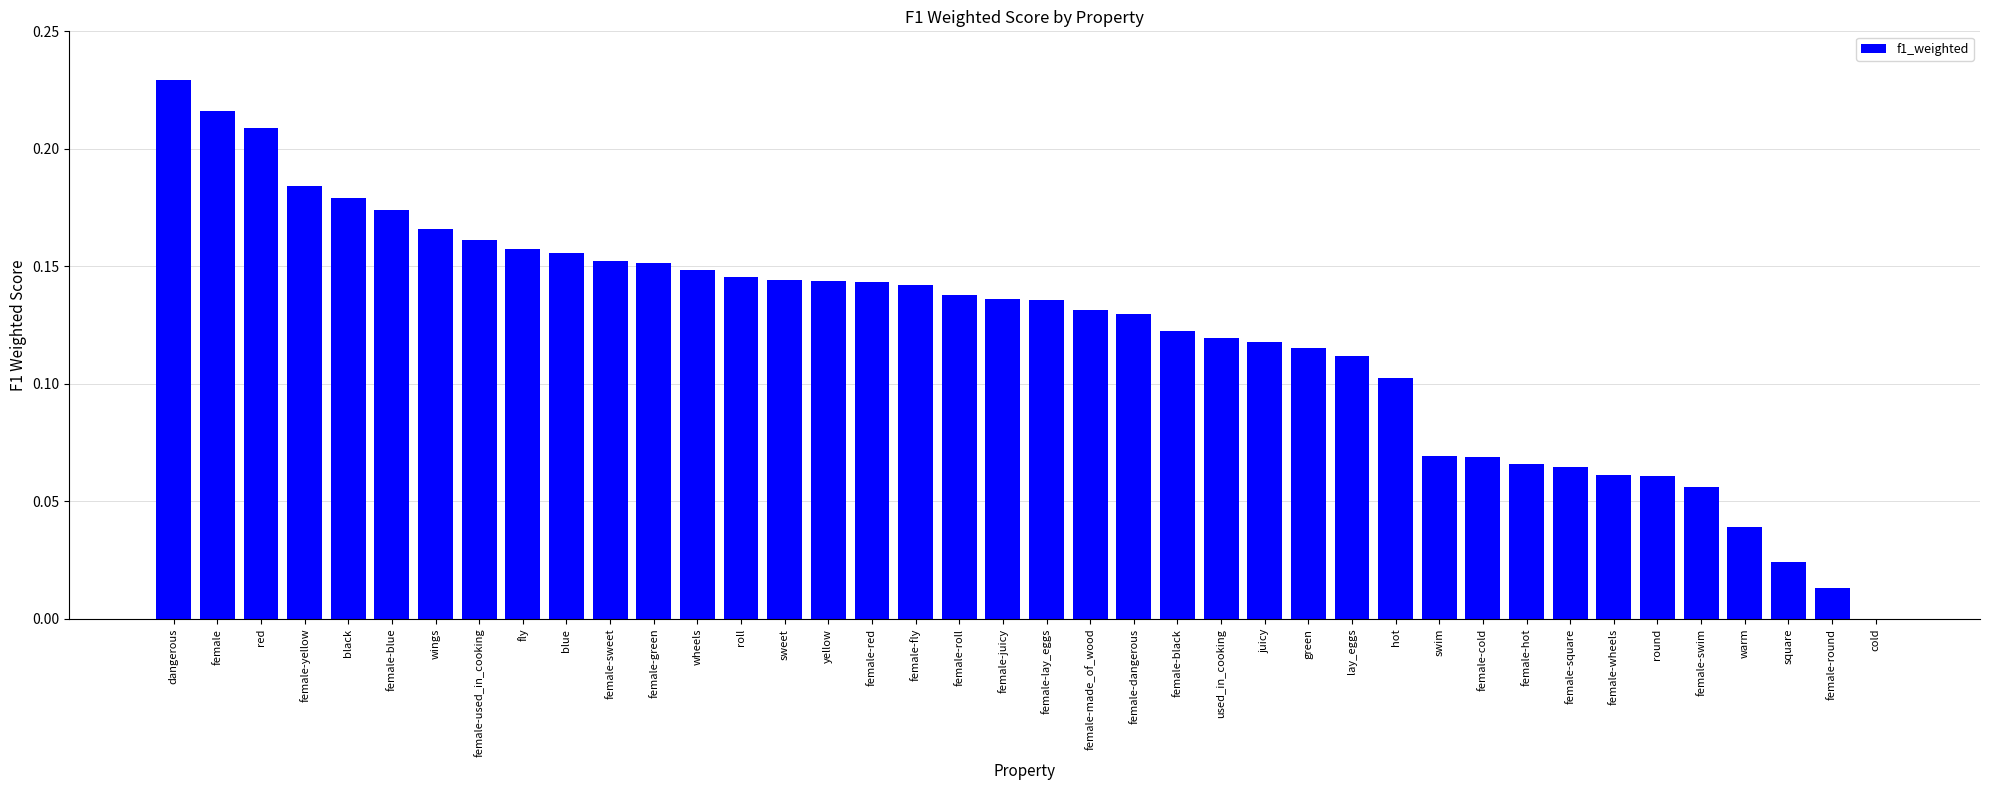

At which category does the chart reach its peak across all series?

dangerous